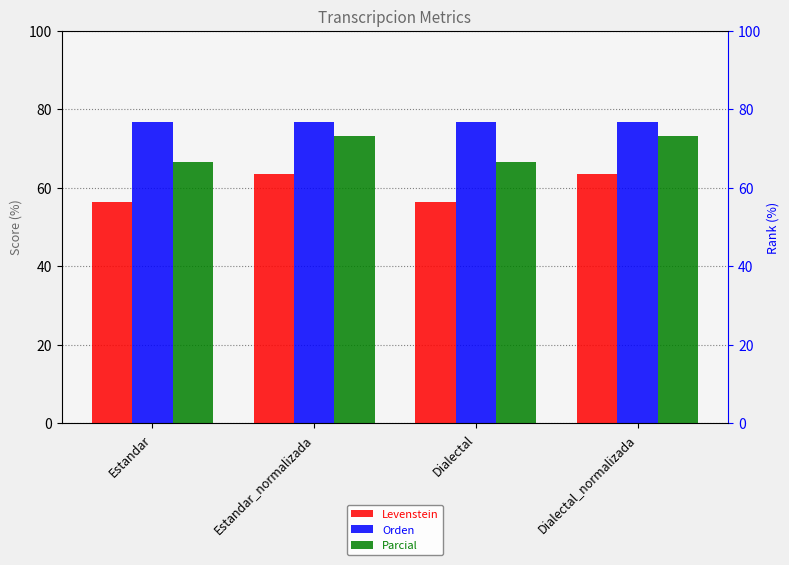

What is the sum of the Parcial values at Dialectal_normalizada and Estandar_normalizada?

146.4